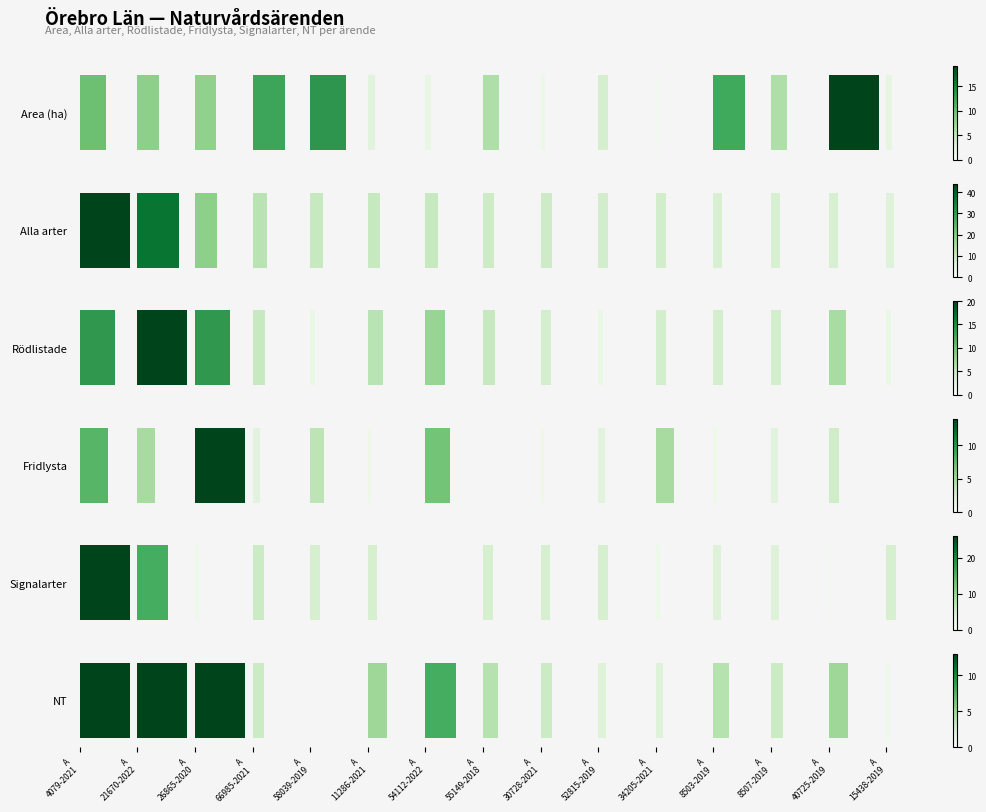

Reading left to right, transcribe all the data shown in this chart.

Area (ha): A
4079-2021=9.9	A
21670-2022=8.2	A
26865-2020=8.1	A
66985-2021=12.4	A
58039-2019=13.6	A
11286-2021=2.7	A
54112-2022=2.0	A
55149-2018=6.3	A
30728-2021=1.7	A
52815-2019=3.8	A
34205-2021=0.9	A
8503-2019=12.1	A
8507-2019=6.3	A
40725-2019=19.2	A
15438-2019=2.4
Alla arter: A
4079-2021=44.0	A
21670-2022=37.0	A
26865-2020=19.0	A
66985-2021=13.0	A
58039-2019=11.0	A
11286-2021=11.0	A
54112-2022=11.0	A
55149-2018=10.0	A
30728-2021=10.0	A
52815-2019=9.0	A
34205-2021=9.0	A
8503-2019=8.0	A
8507-2019=8.0	A
40725-2019=8.0	A
15438-2019=7.0
Rödlistade: A
4079-2021=14.0	A
21670-2022=20.0	A
26865-2020=14.0	A
66985-2021=5.0	A
58039-2019=2.0	A
11286-2021=6.0	A
54112-2022=8.0	A
55149-2018=5.0	A
30728-2021=4.0	A
52815-2019=2.0	A
34205-2021=4.0	A
8503-2019=4.0	A
8507-2019=4.0	A
40725-2019=7.0	A
15438-2019=2.0
Fridlysta: A
4079-2021=8.0	A
21670-2022=5.0	A
26865-2020=14.0	A
66985-2021=2.0	A
58039-2019=4.0	A
11286-2021=1.0	A
54112-2022=7.0	A
55149-2018=0.0	A
30728-2021=1.0	A
52815-2019=2.0	A
34205-2021=5.0	A
8503-2019=1.0	A
8507-2019=2.0	A
40725-2019=3.0	A
15438-2019=0.0
Signalarter: A
4079-2021=26.0	A
21670-2022=16.0	A
26865-2020=2.0	A
66985-2021=6.0	A
58039-2019=5.0	A
11286-2021=5.0	A
54112-2022=0.0	A
55149-2018=5.0	A
30728-2021=5.0	A
52815-2019=5.0	A
34205-2021=2.0	A
8503-2019=4.0	A
8507-2019=4.0	A
40725-2019=1.0	A
15438-2019=5.0
NT: A
4079-2021=13.0	A
21670-2022=13.0	A
26865-2020=13.0	A
66985-2021=3.0	A
58039-2019=0.0	A
11286-2021=5.0	A
54112-2022=8.0	A
55149-2018=4.0	A
30728-2021=3.0	A
52815-2019=2.0	A
34205-2021=2.0	A
8503-2019=4.0	A
8507-2019=3.0	A
40725-2019=5.0	A
15438-2019=1.0